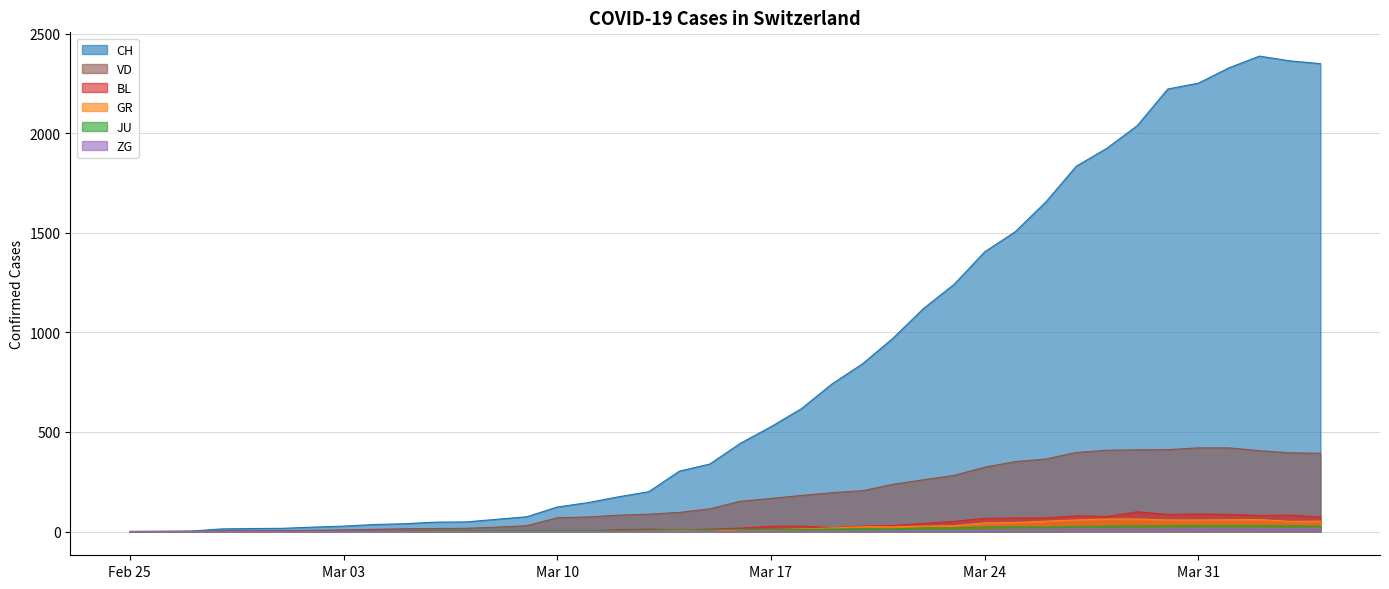

What is the maximum value shown in the chart?

2387